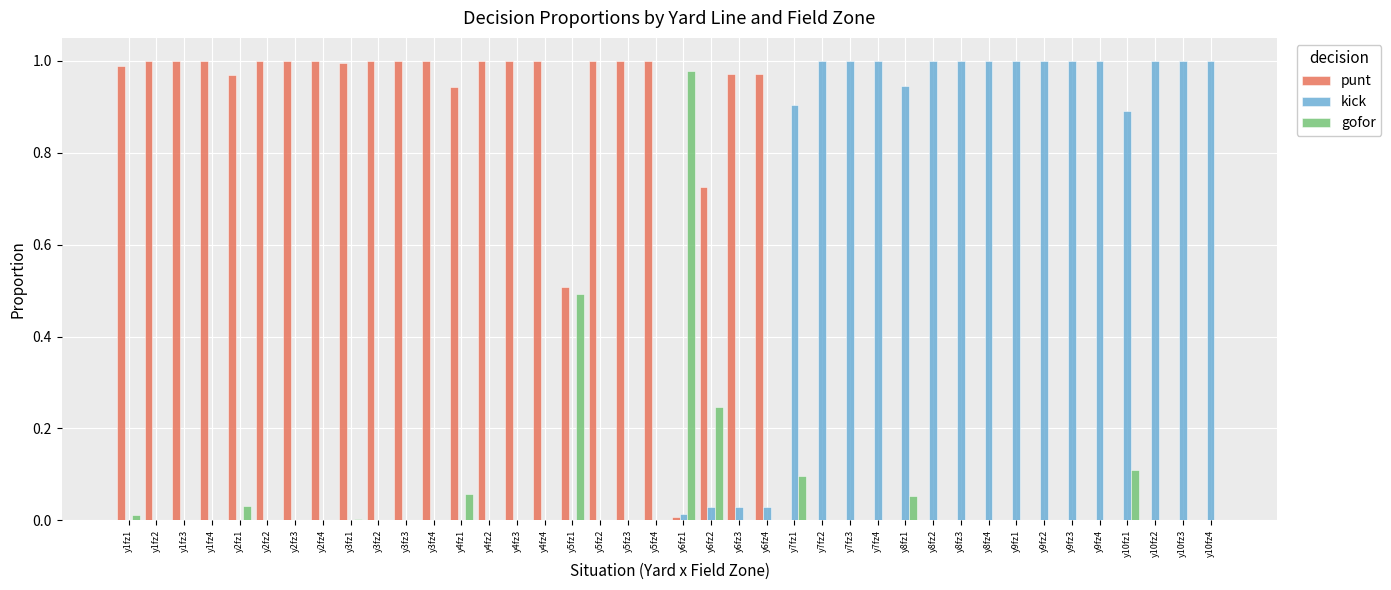

How many categories are shown in the chart?

40